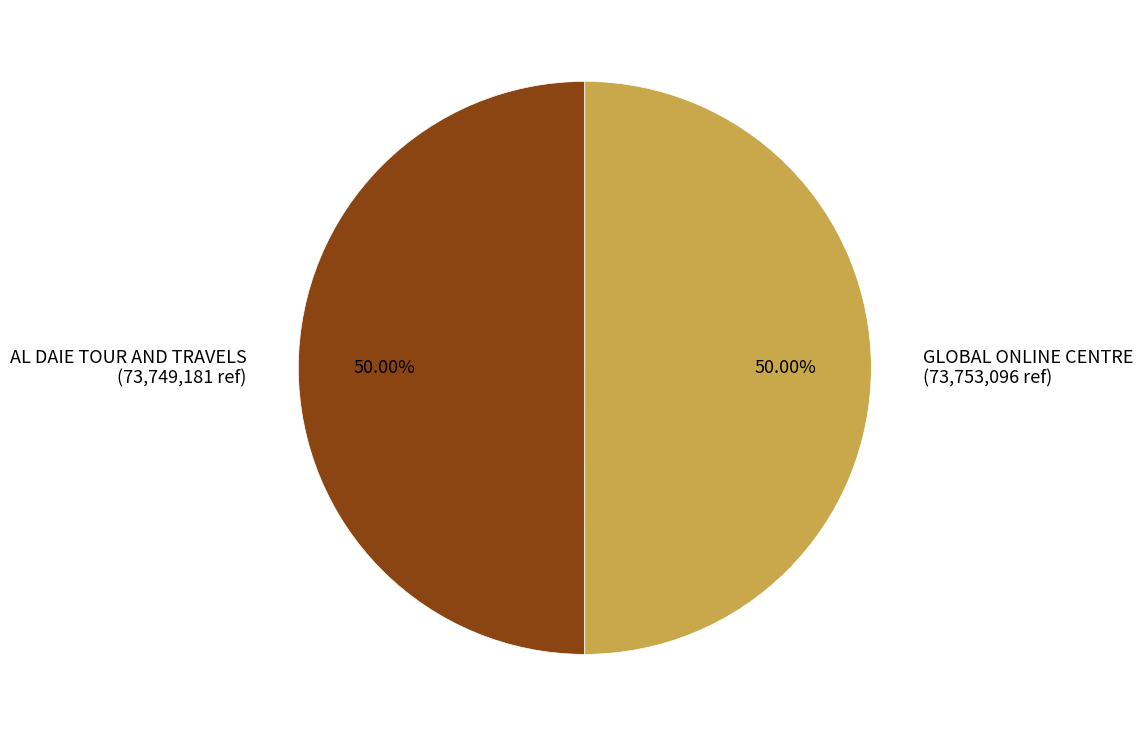

Is the sum of AL DAIE TOUR AND TRAVELS and GLOBAL ONLINE CENTRE greater than half?

Yes